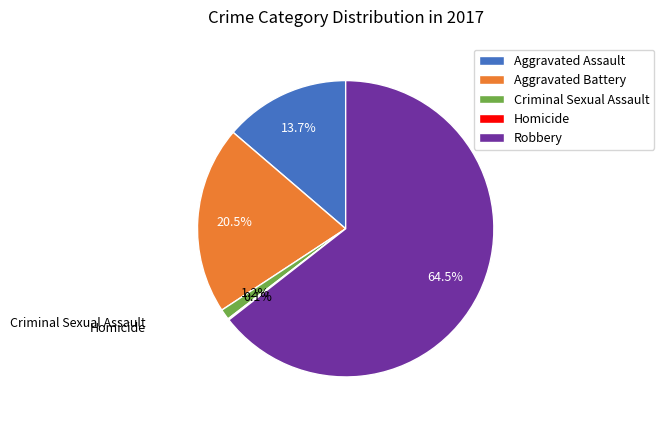

Combined, do Aggravated Assault and Criminal Sexual Assault account for over 50%?

No